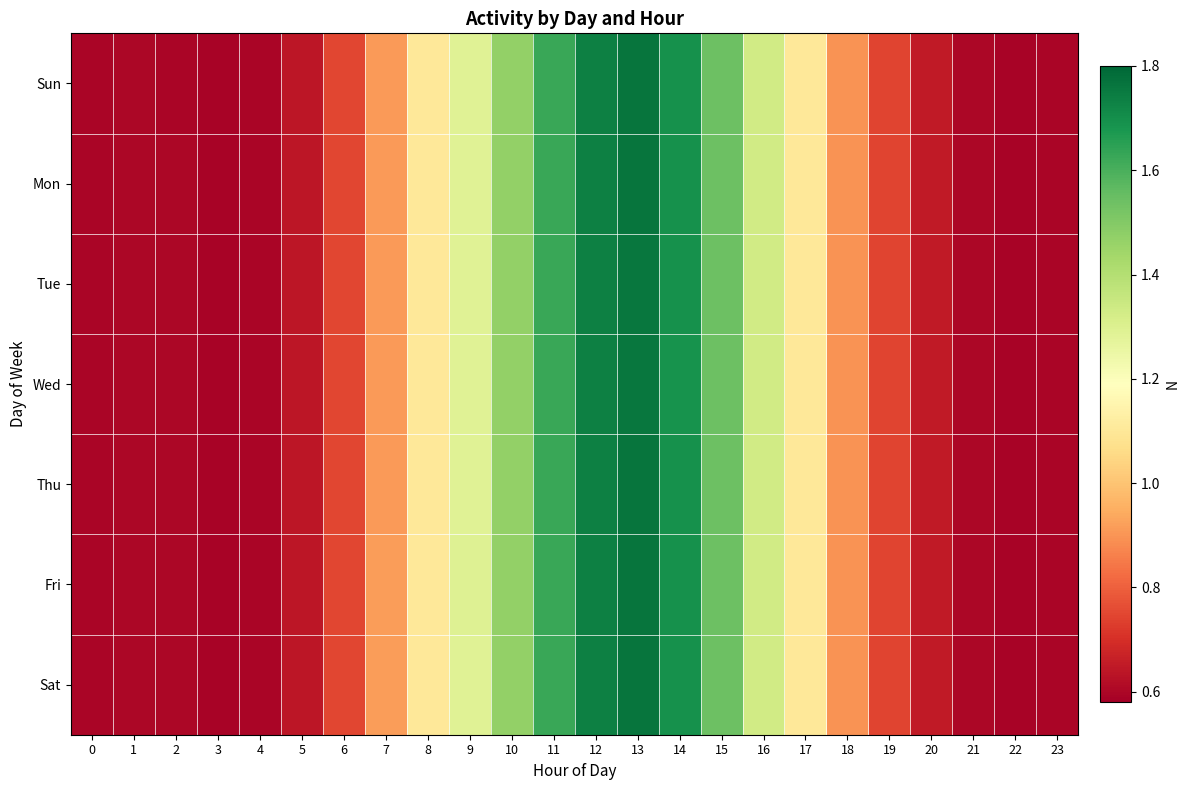

What is the total value across all series at 23?

4.2